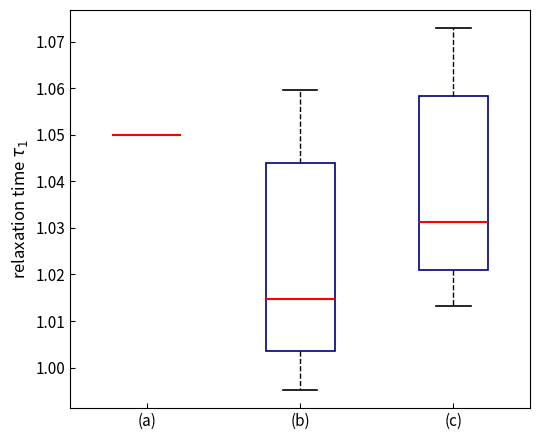

Which box is the tallest, from its lower edge to its upper edge?

(b)